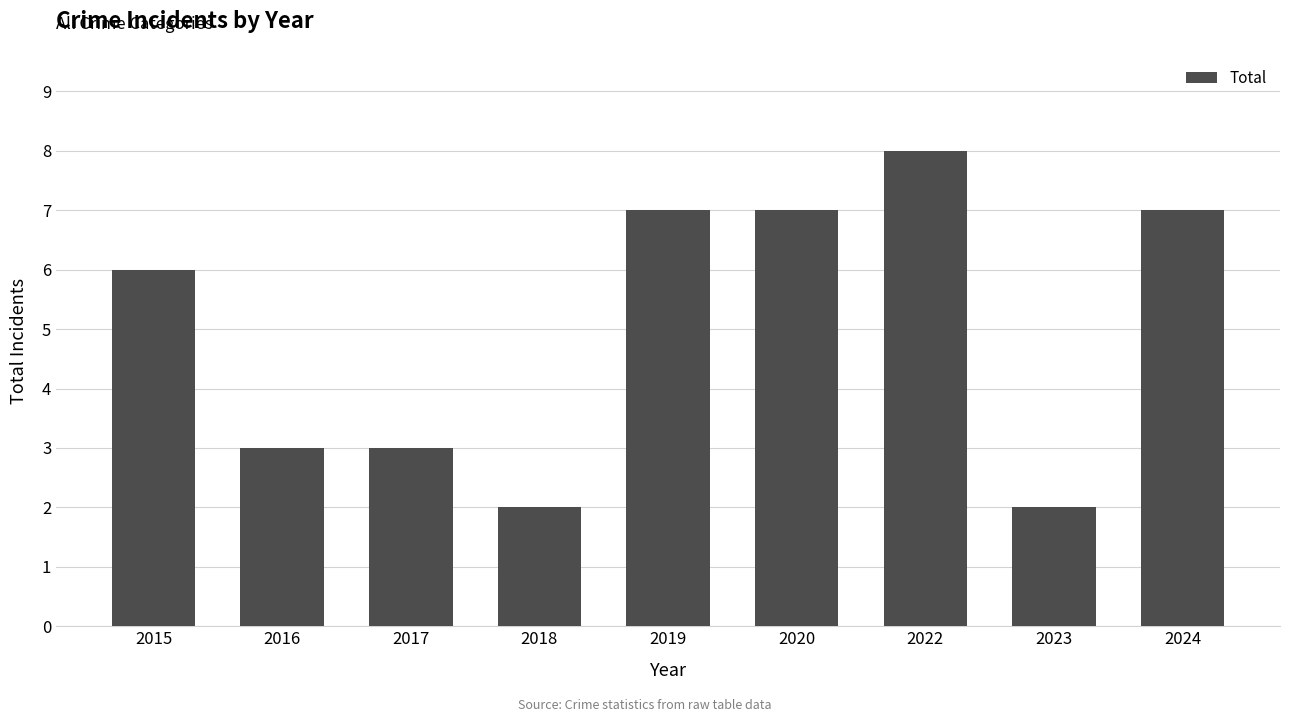

What is the change in value from 2018 to 2024?

+5